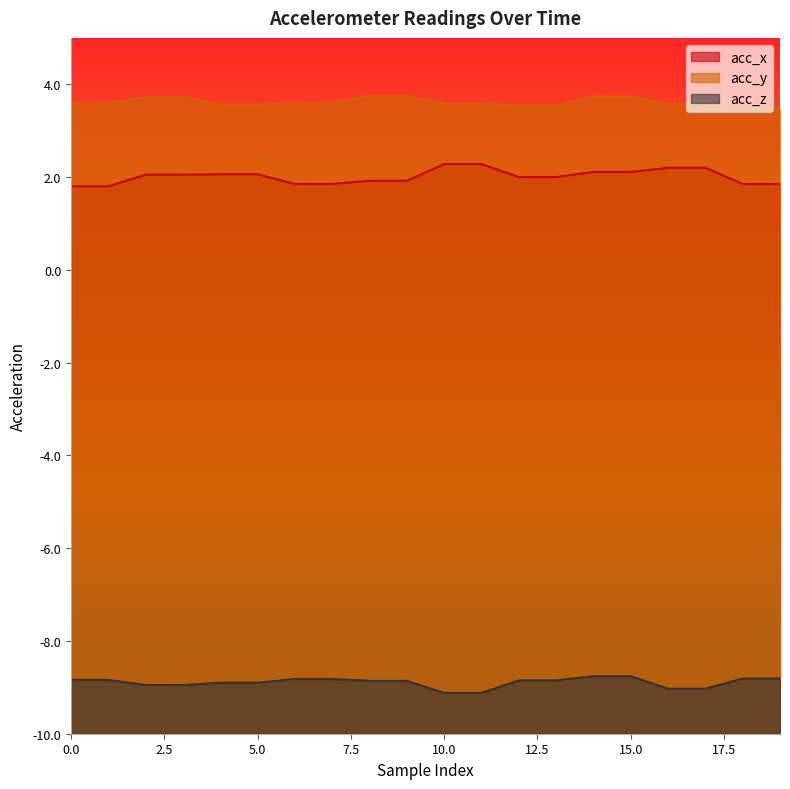

Which category has the highest value in the acc_x series?

10